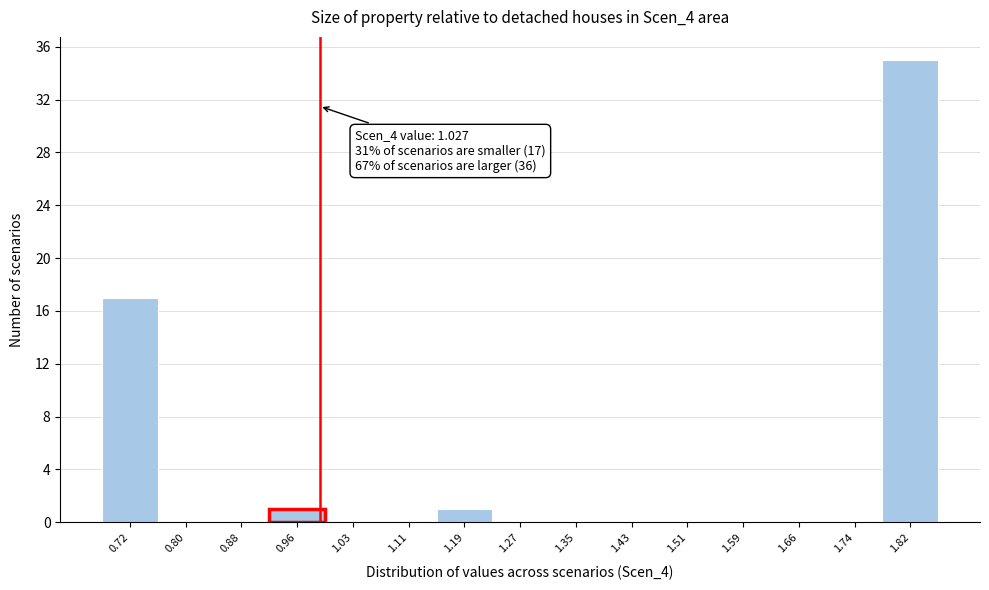

Reading right to left, list all the values displayed in this chart.

1.82=35	1.74=0	1.66=0	1.59=0	1.51=0	1.43=0	1.35=0	1.27=0	1.19=1	1.11=0	1.03=0	0.96=1	0.88=0	0.80=0	0.72=17